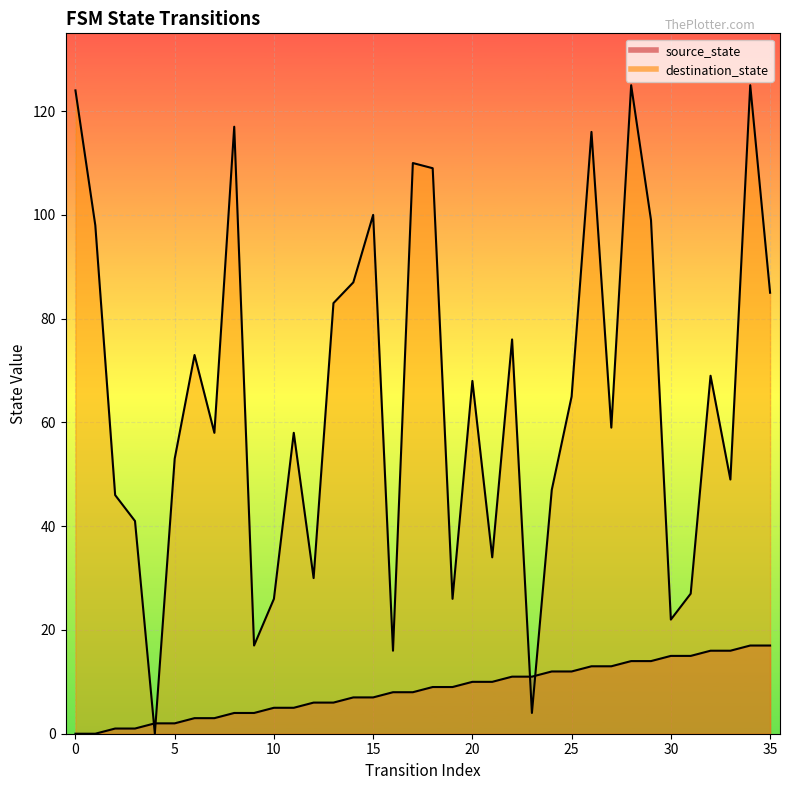

List the series in order of their overall mean, highest first.

destination_state, source_state